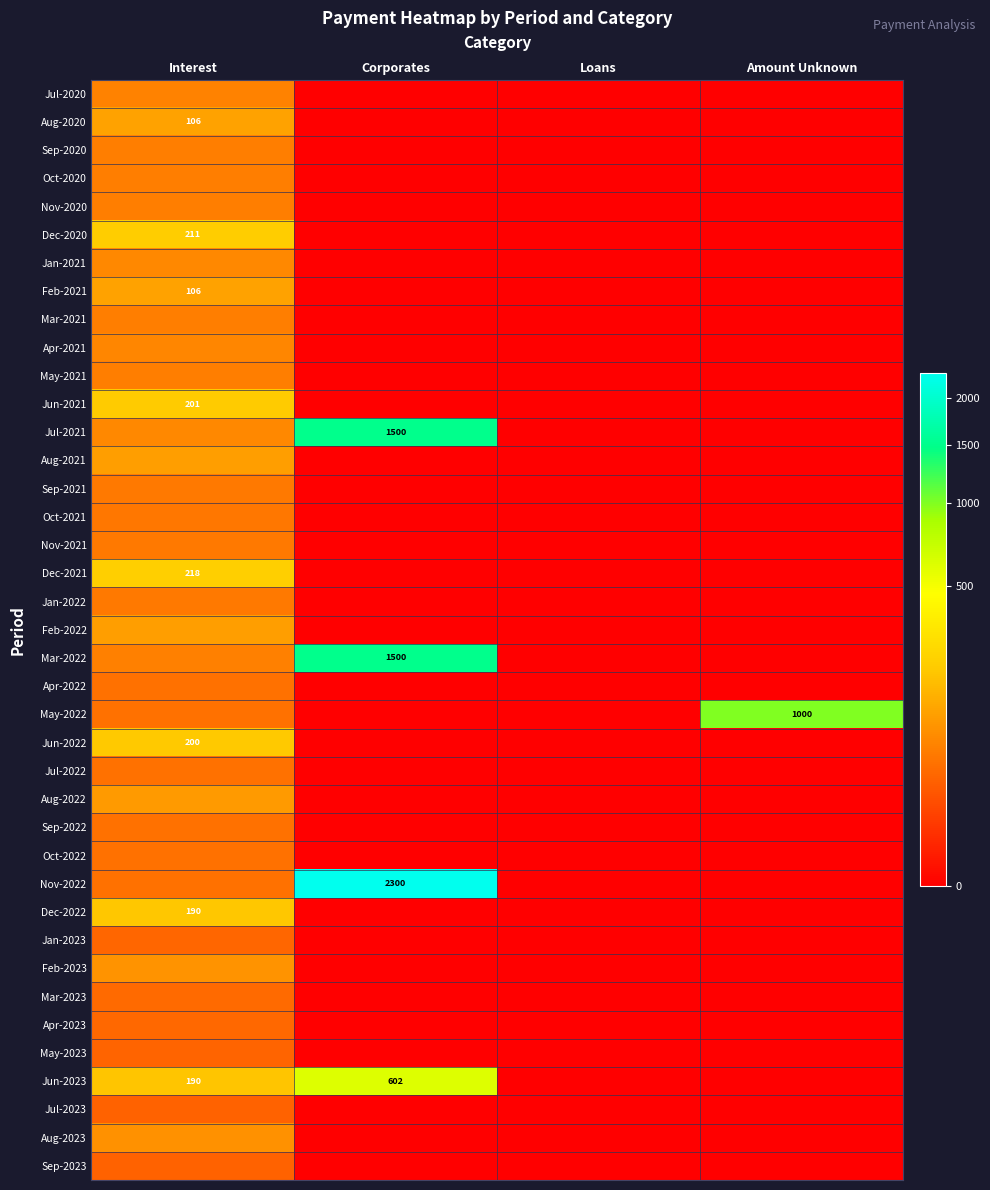

How many values in Jun-2023 are above zero?

2